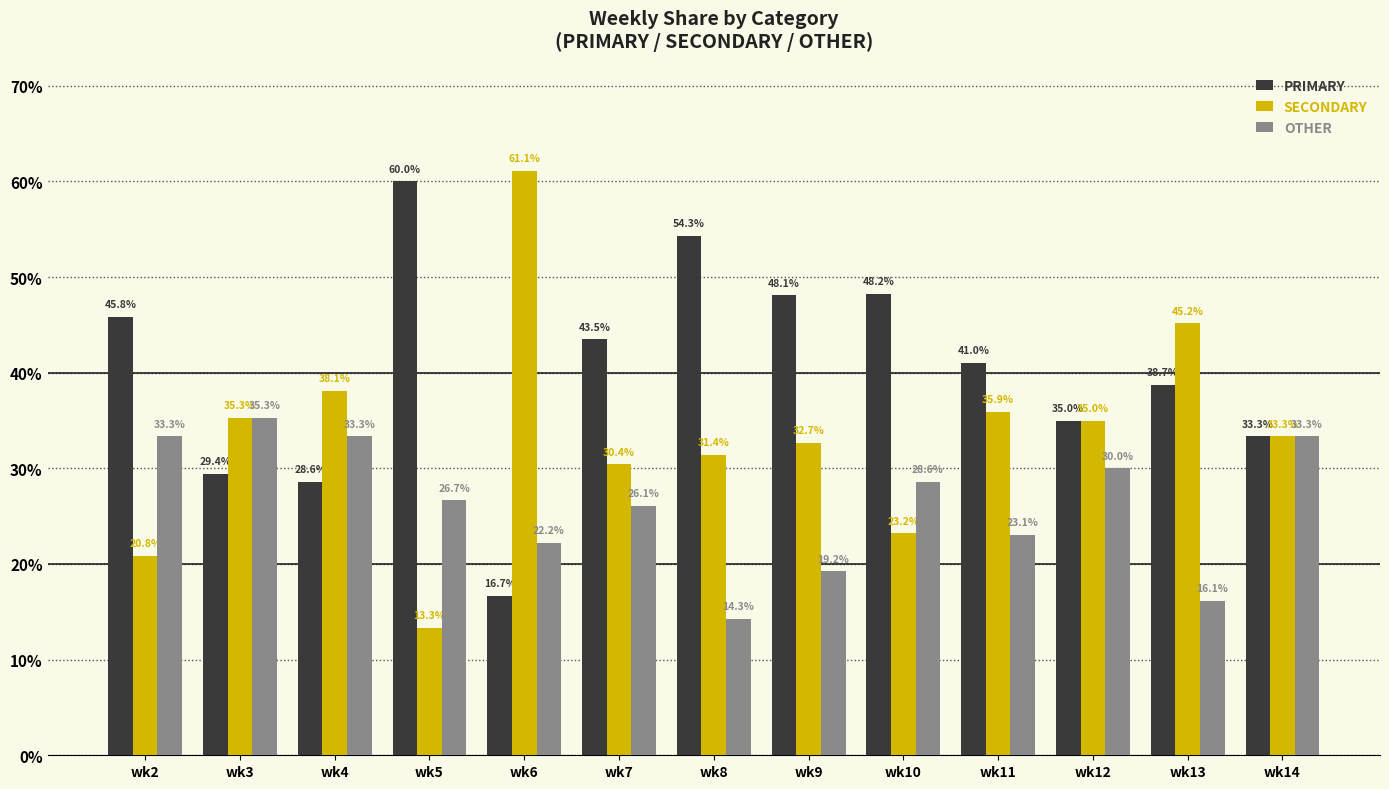

What is the spread (max minus min) of values at wk2?

25.0